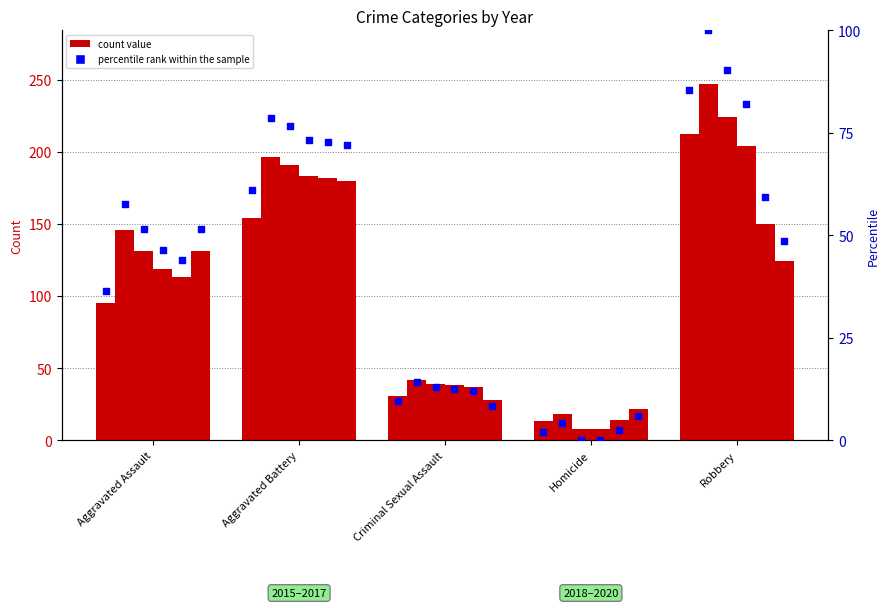

Which series has the largest total across all categories?

2016